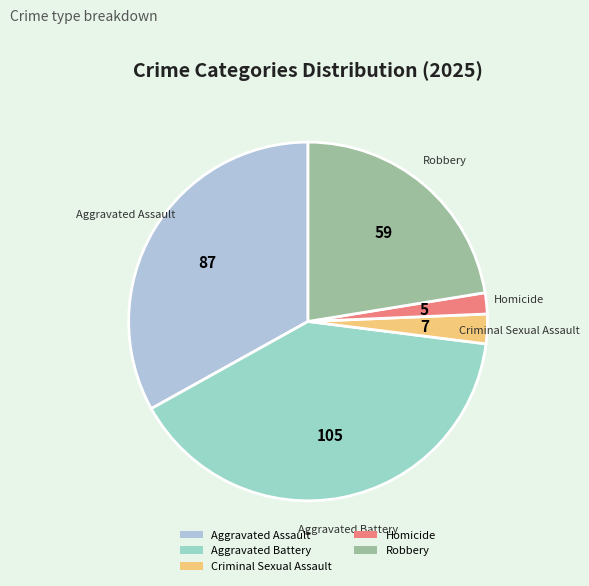

Combined, do Robbery and Aggravated Assault account for over 50%?

Yes